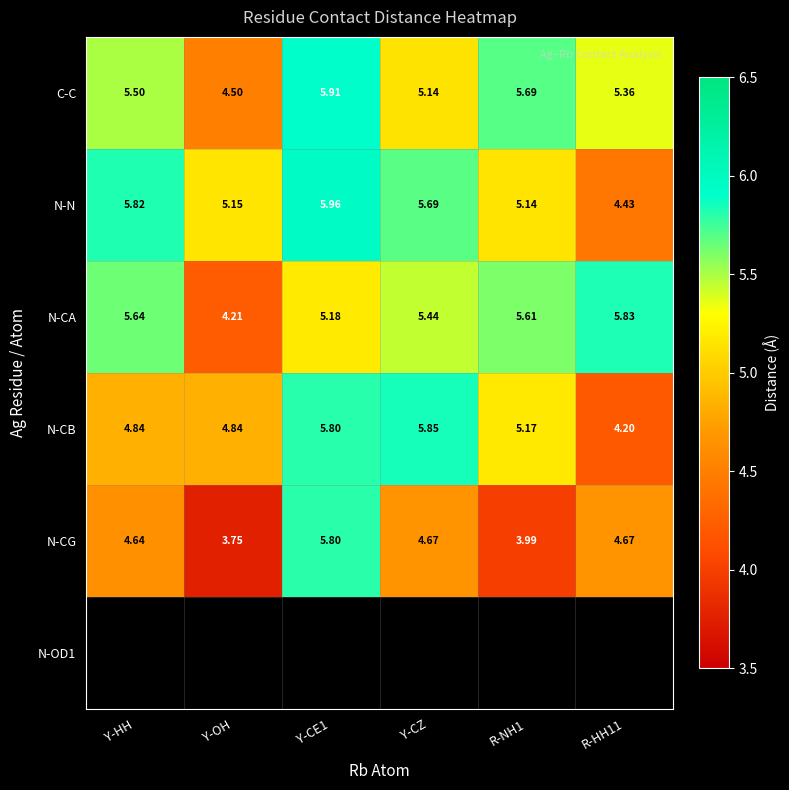

Which series changed the most between Y-OH and Y-CZ?

N-CA